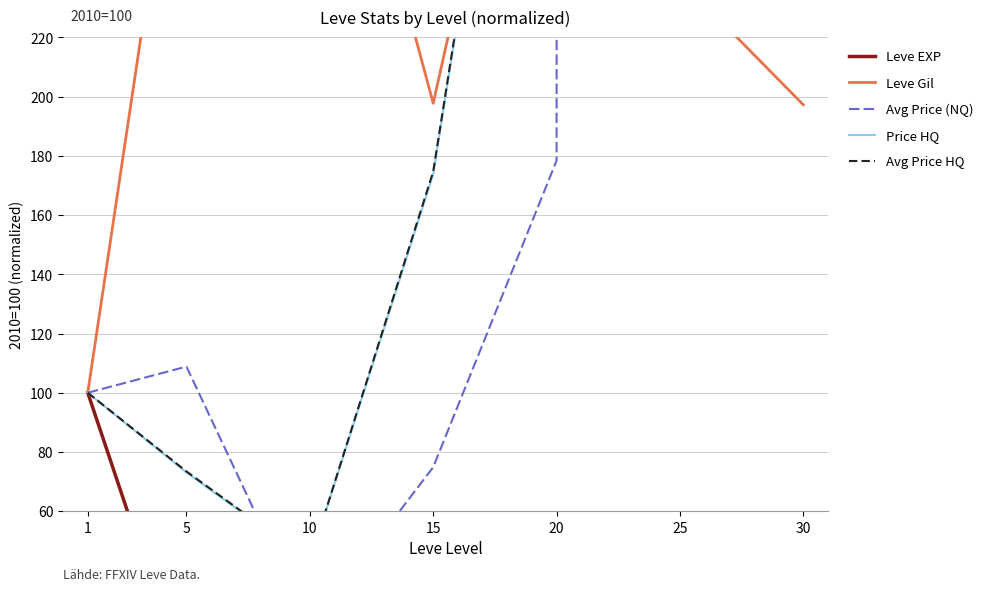

Is the value of Leve Gil at 30 greater than the value of Avg Price HQ at 30?

No